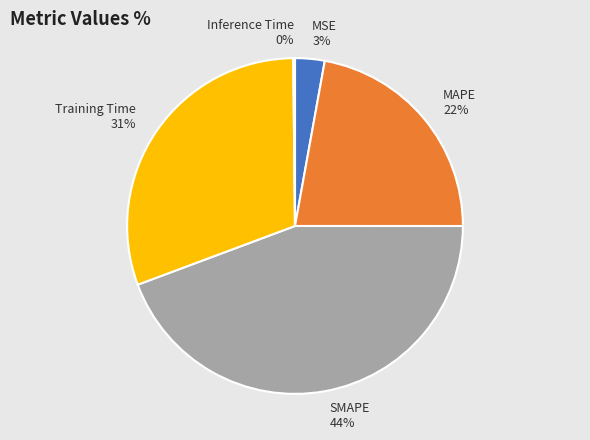

Which slice is the largest?

SMAPE